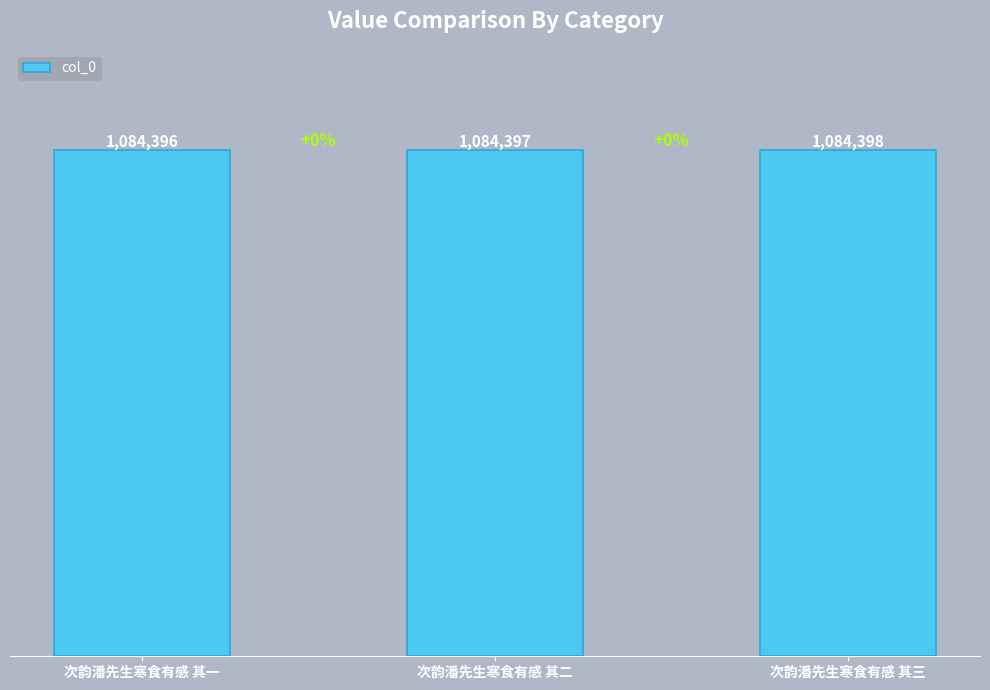

What is the difference between the values at 次韵潘先生寒食有感 其一 and 次韵潘先生寒食有感 其二?

1